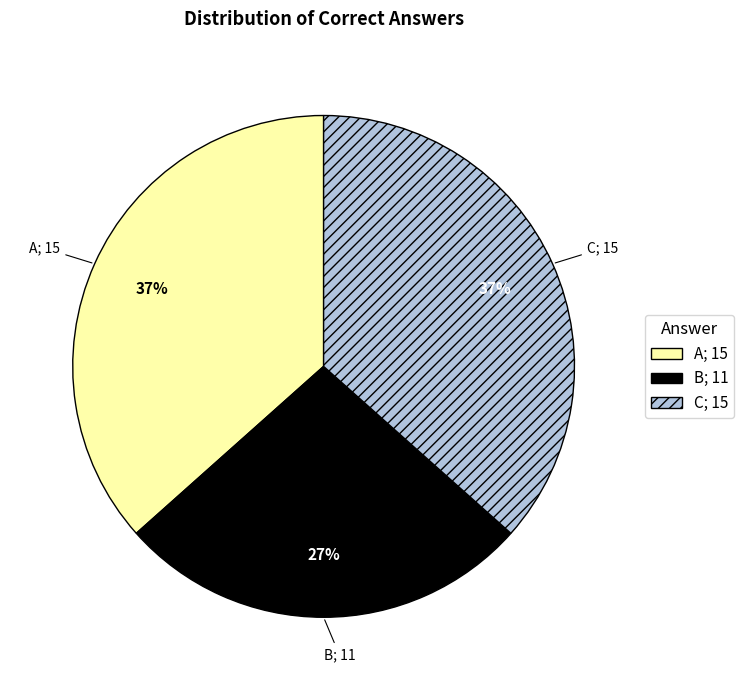

Do A; 15 and B; 11 together represent more than half of the pie?

Yes